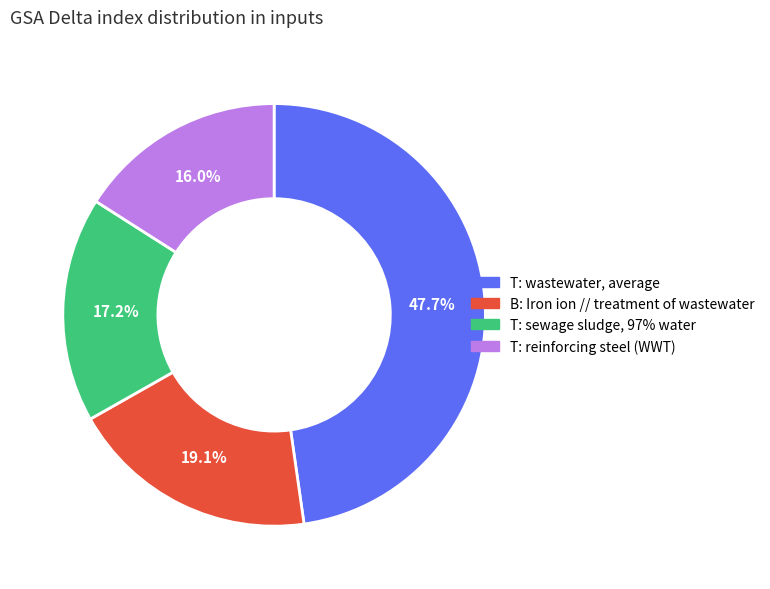

To the nearest percent, what is the average slice percentage?

25%